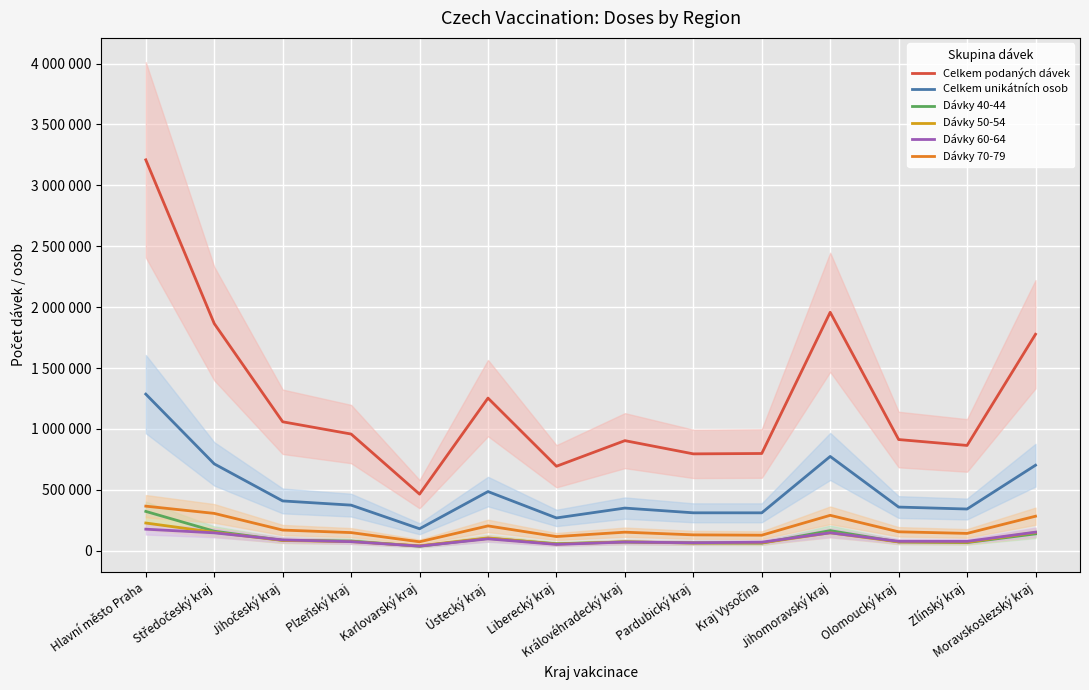

What is the difference between the second highest and minimum values in the Dávky 50-54 series?

111192